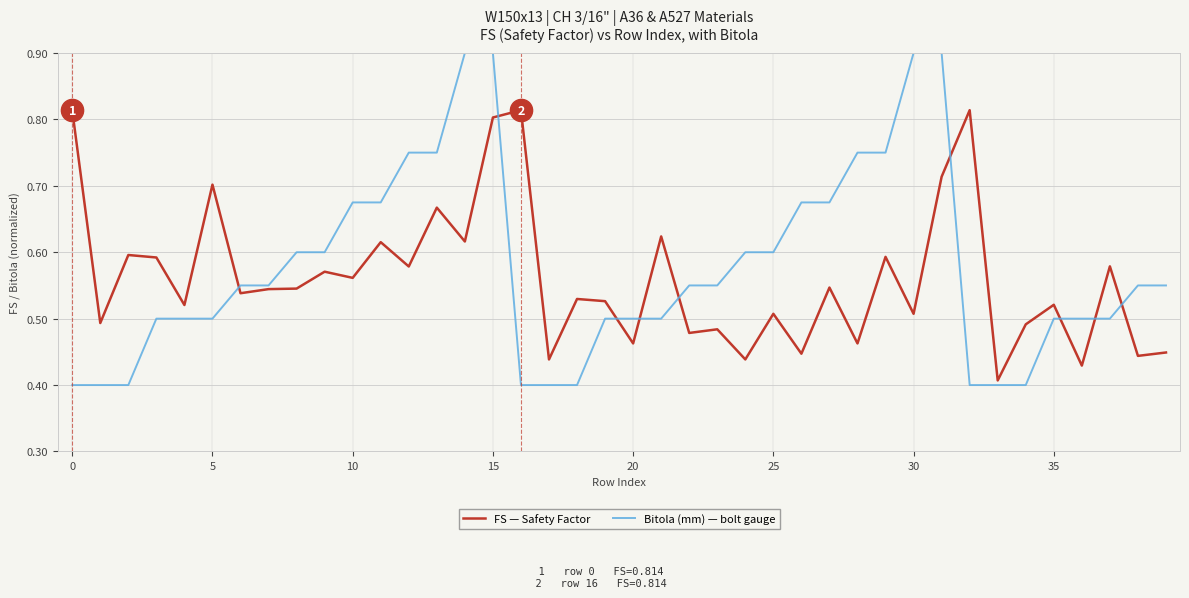

What is the greatest value displayed?

0.9